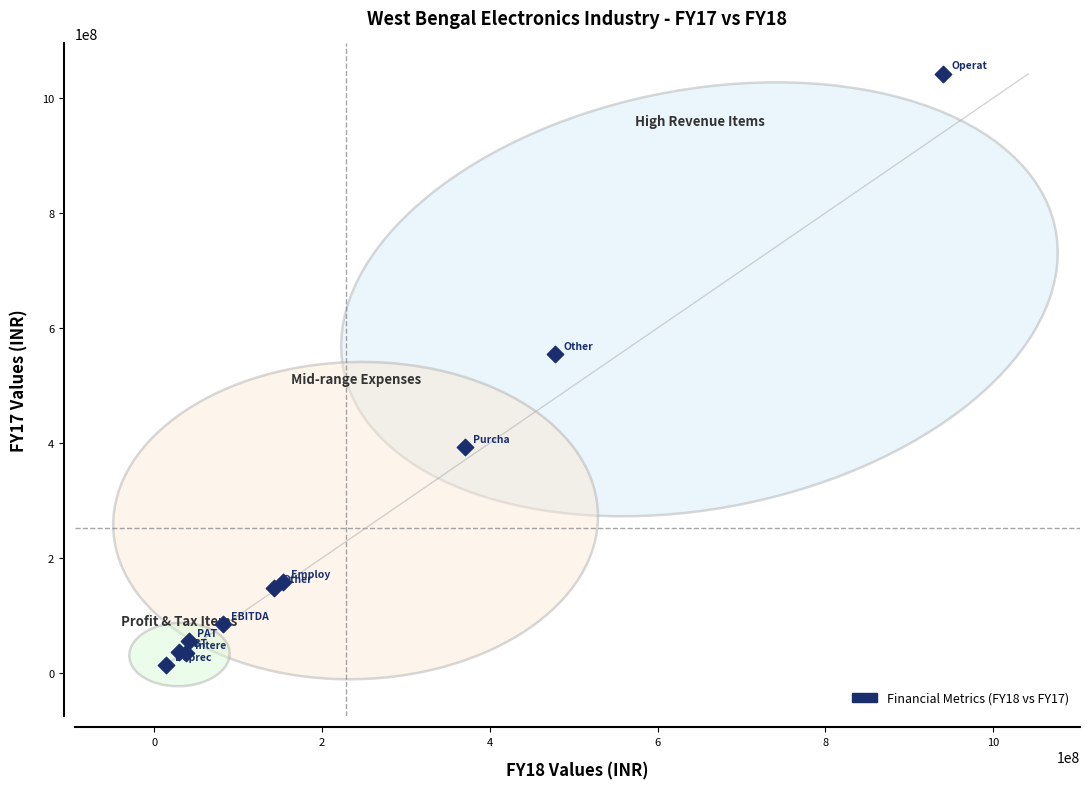

What Y value in the scatter plot is closest to 527804766?

554738154